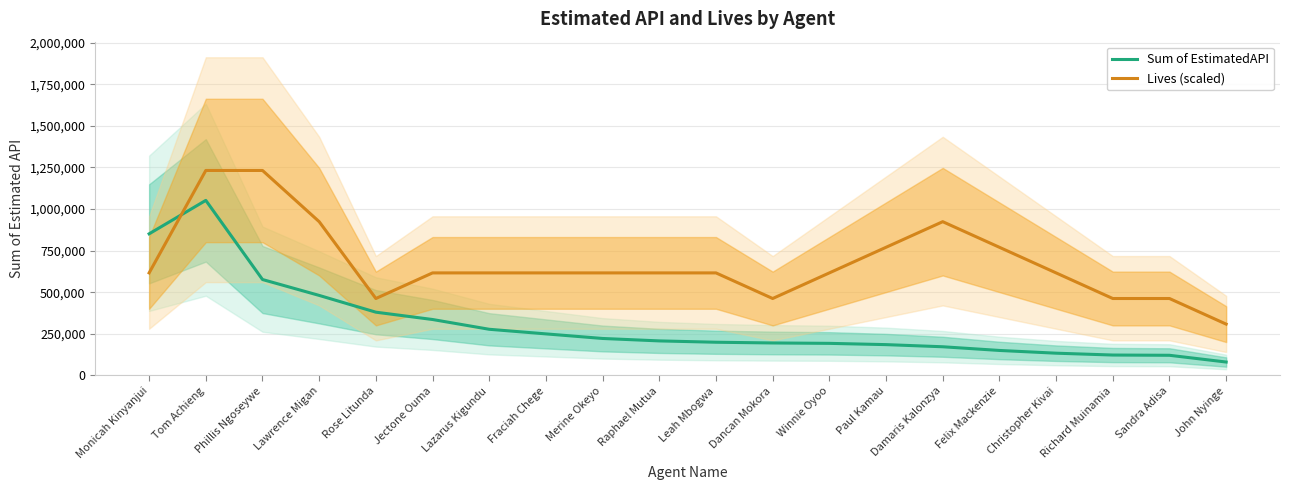

How many lines are shown in the chart?

2